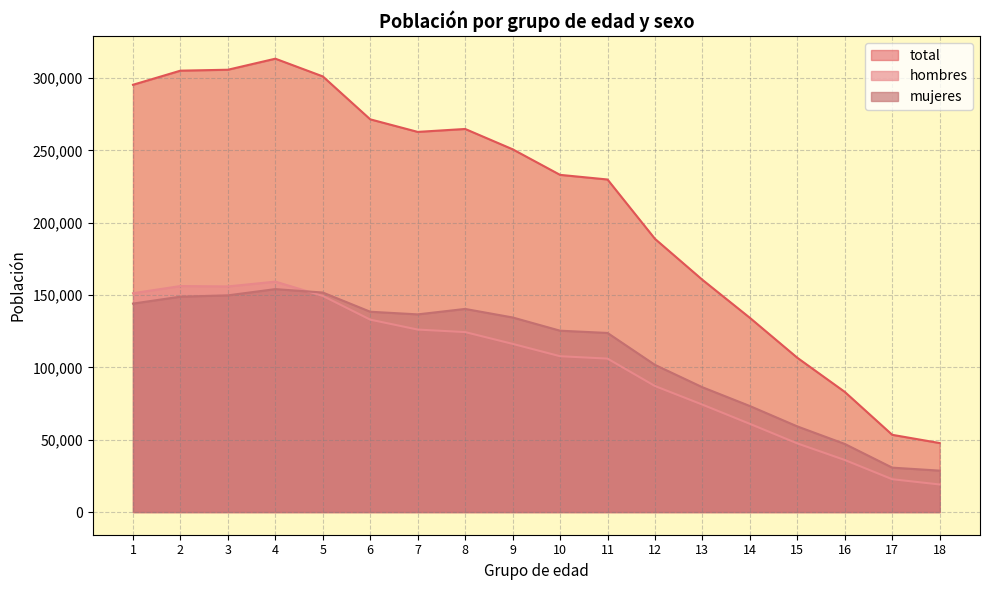

Read the total value at 16.

83078